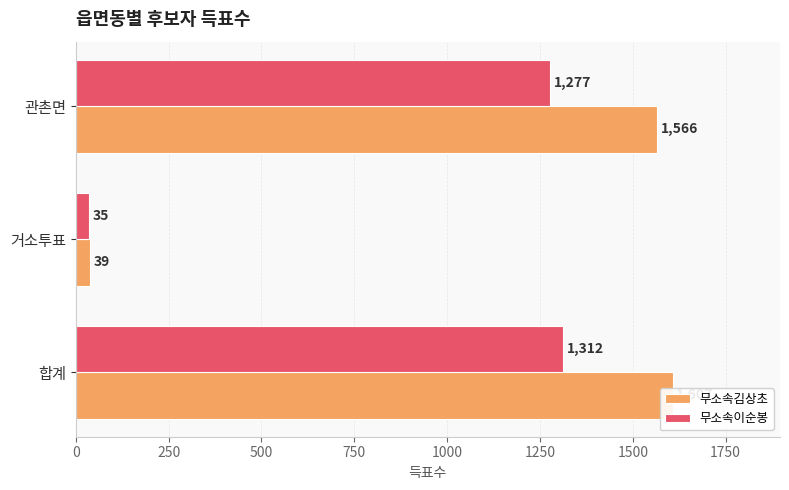

How many values in the 무소속이순봉 series are below 1277?

1